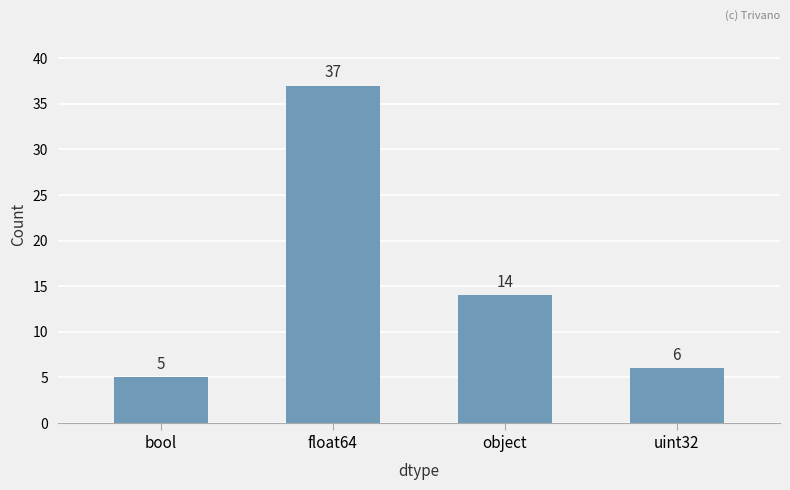

Approximately how many times larger is the value at uint32 compared to object?

0.4